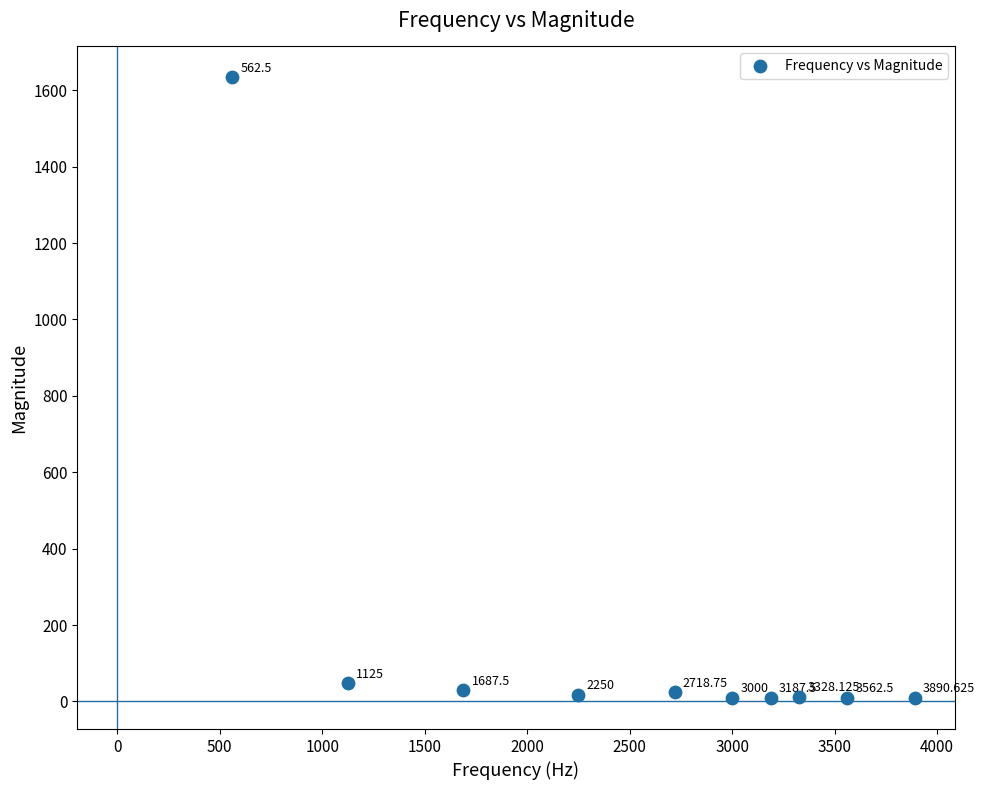

What is the range of Y values (max minus min)?

1624.3